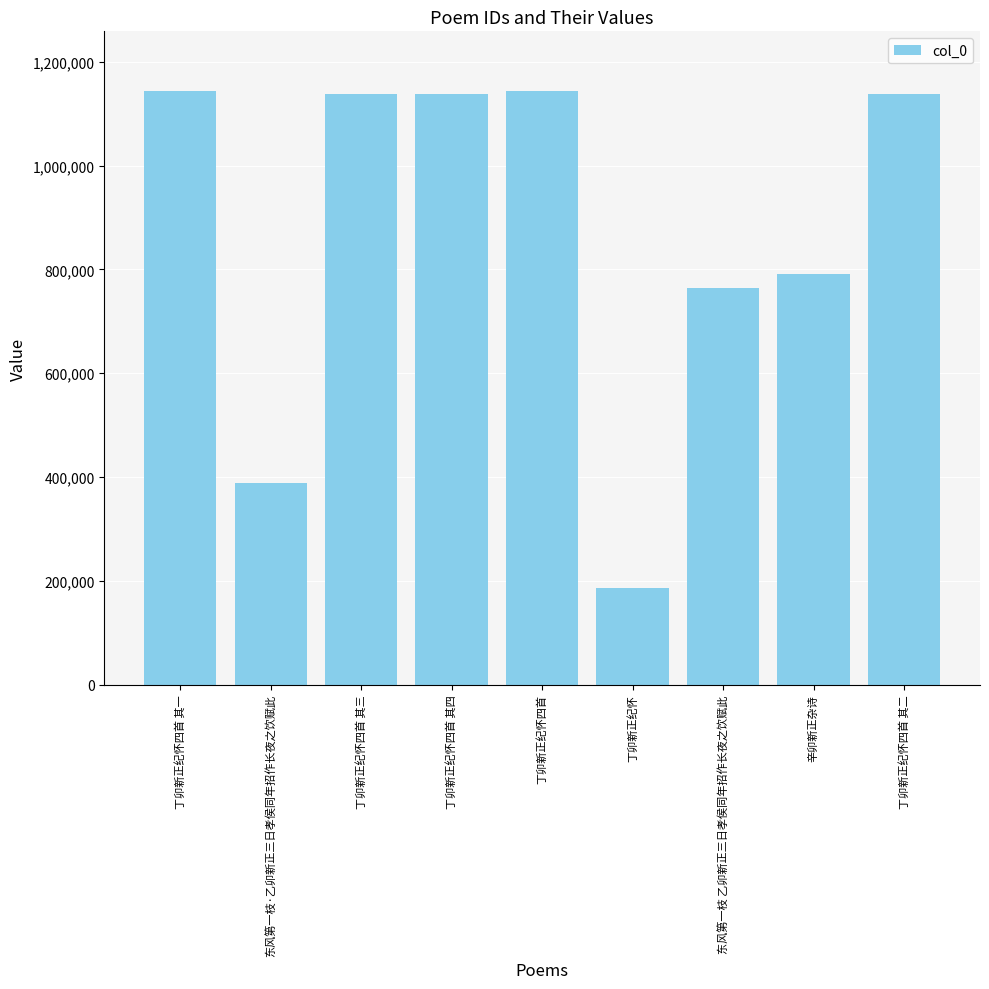

What position from the right is 丁卯新正纪怀四首?

5